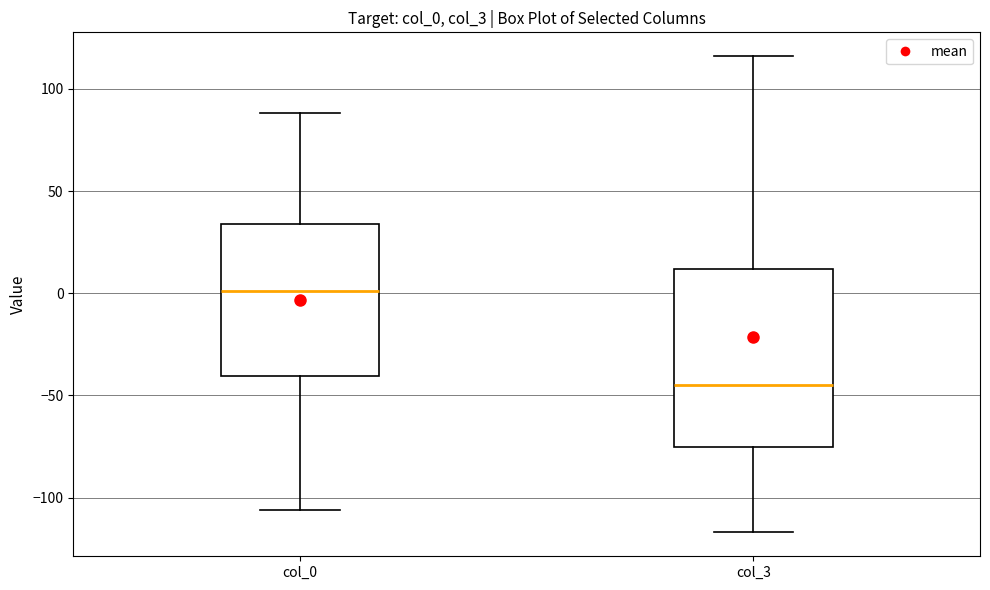

Which box has the highest median line?

col_0